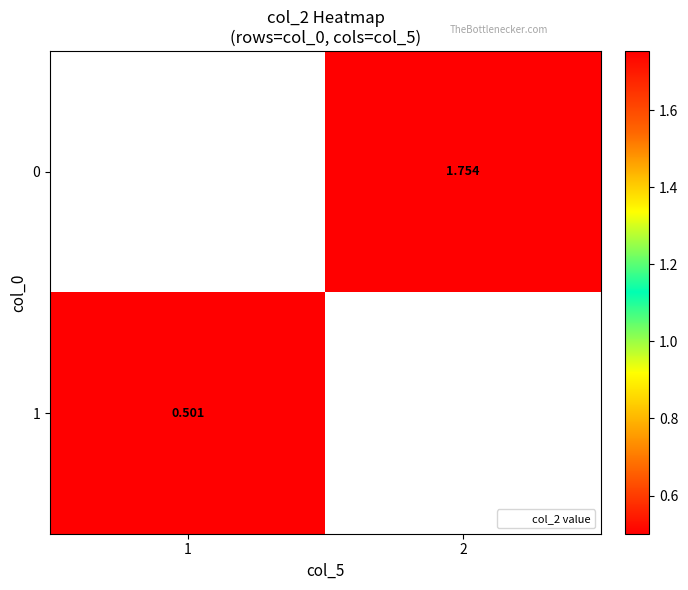

True or false: 1 has a value of 0.9 at 1.

False